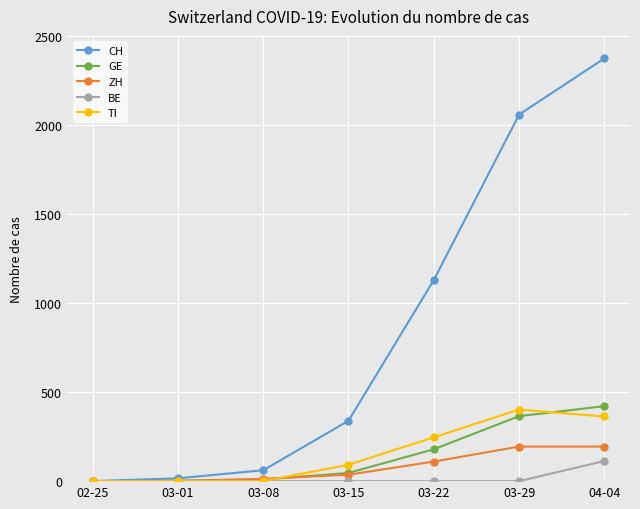

What is the difference between the maximum and second lowest values in the ZH series?

193